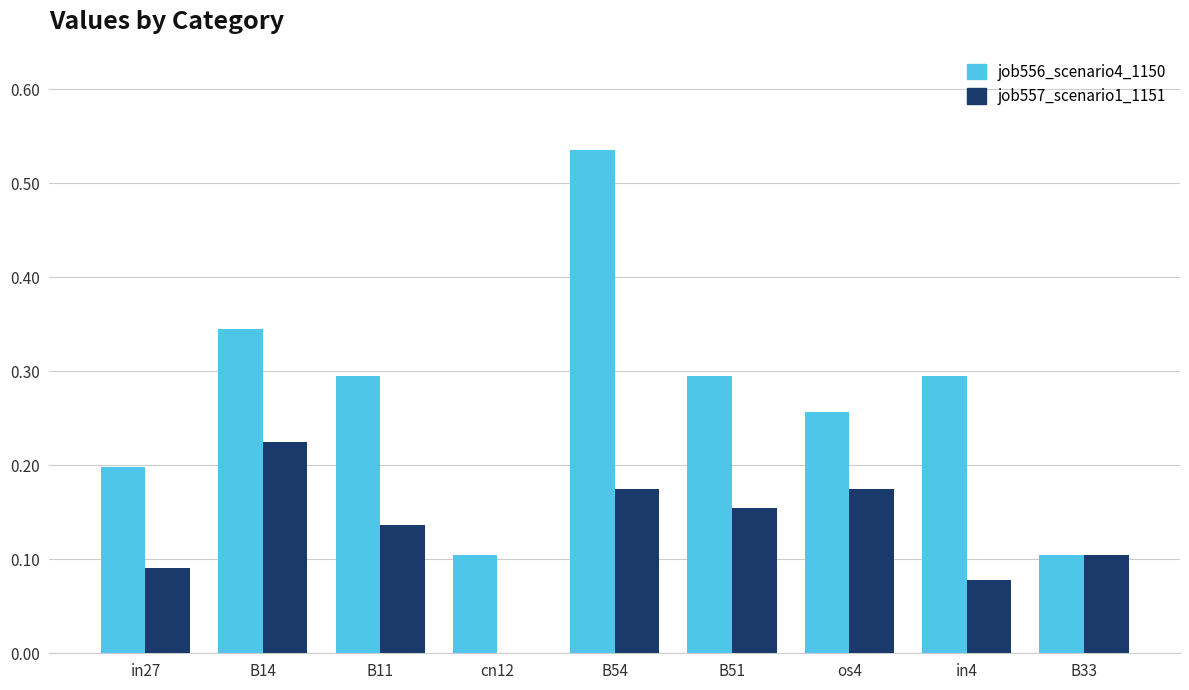

Is it true that job557_scenario1_1151 equals 0.3 at B14?

False